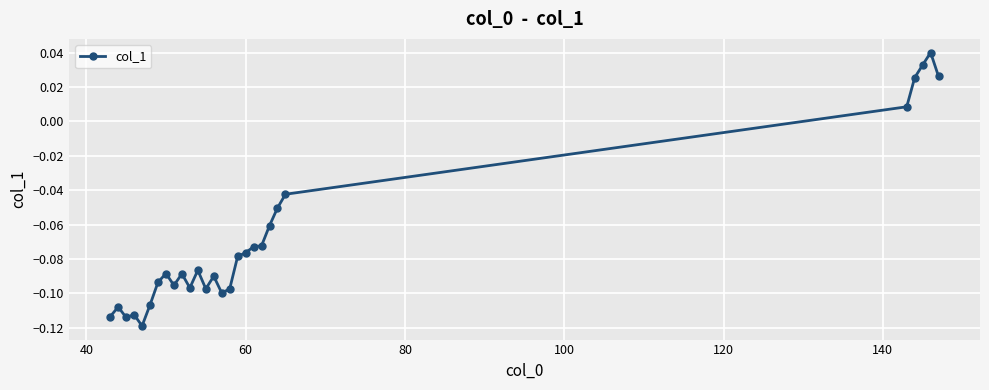

True or false: the data has more than 2 interior local peaks.

True